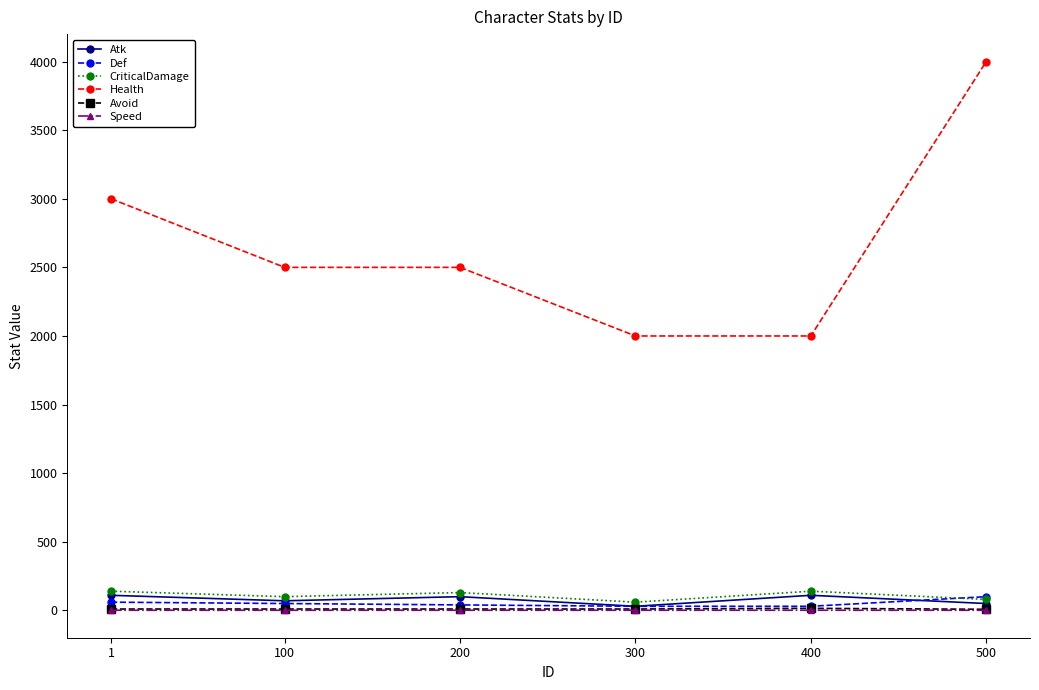

How many Atk values are between 50 and 110?

5